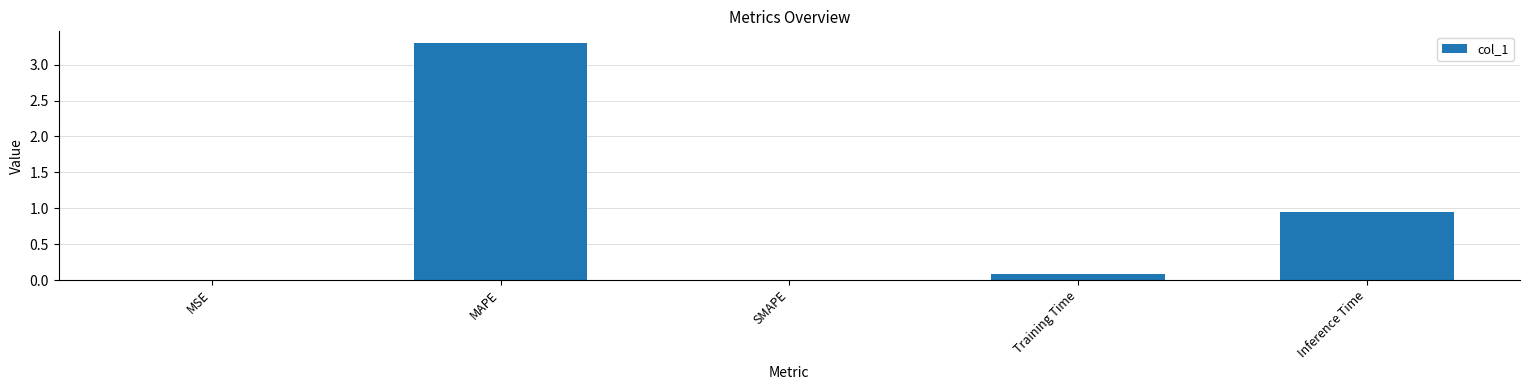

How many data points does each series have?

5